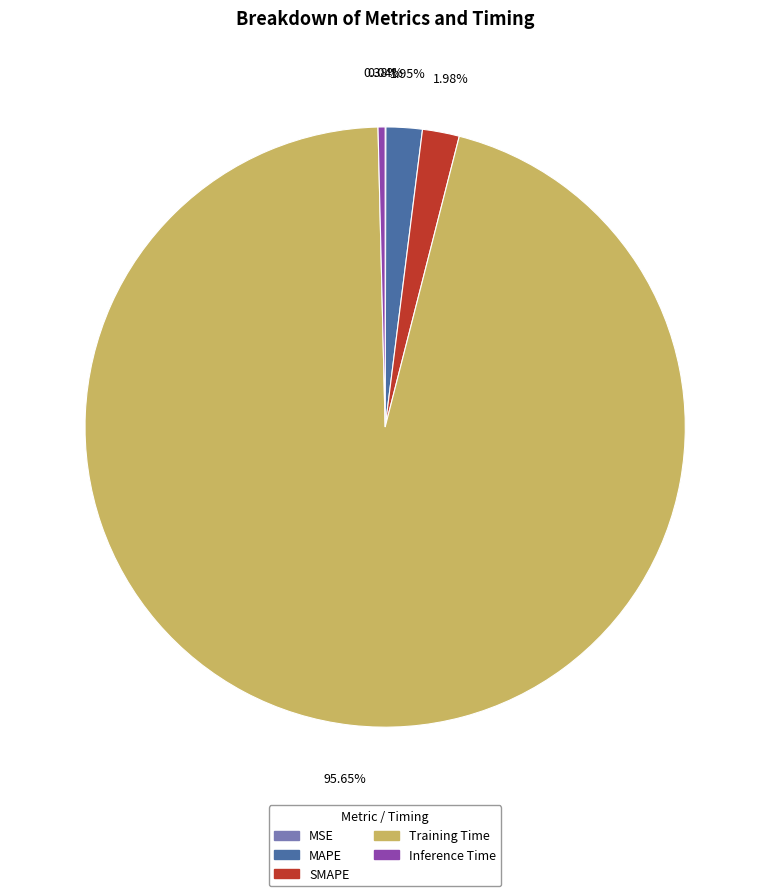

Does SMAPE represent more than half of the total?

No